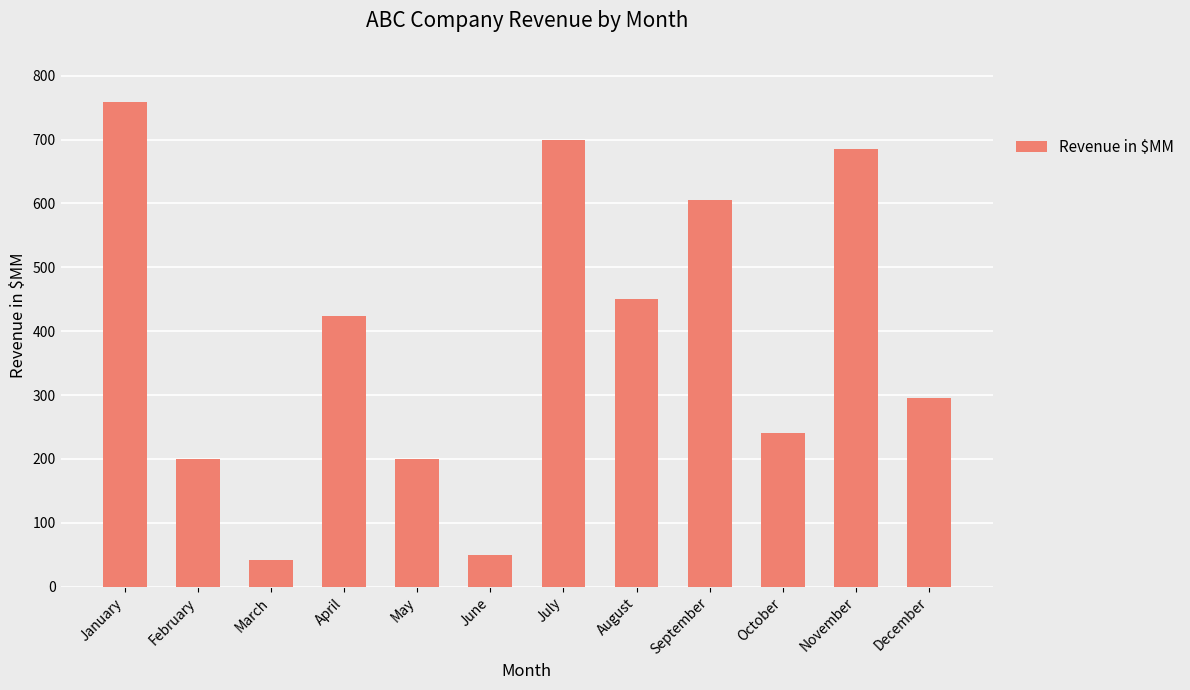

Which label corresponds to the smallest value in the chart?

March